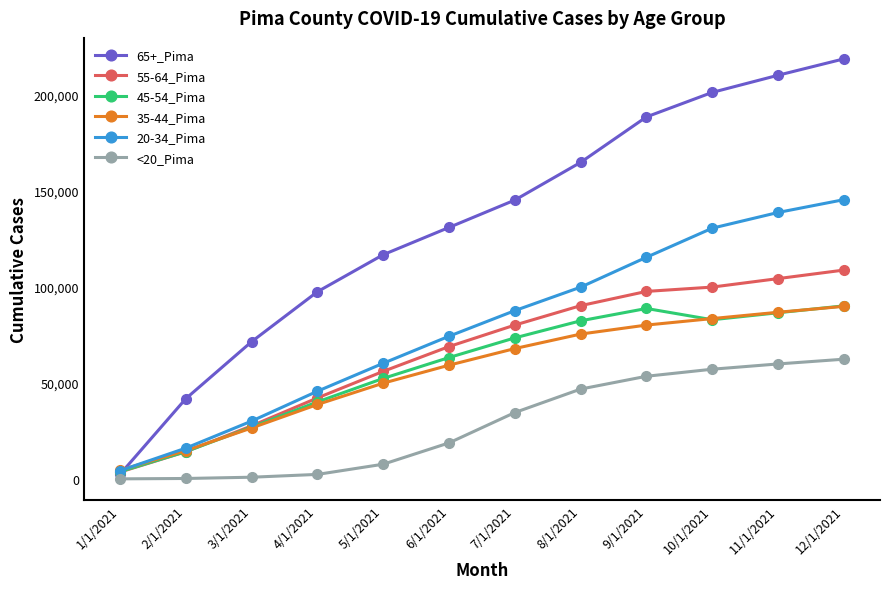

How many times do 45-54_Pima and 55-64_Pima cross each other?

1